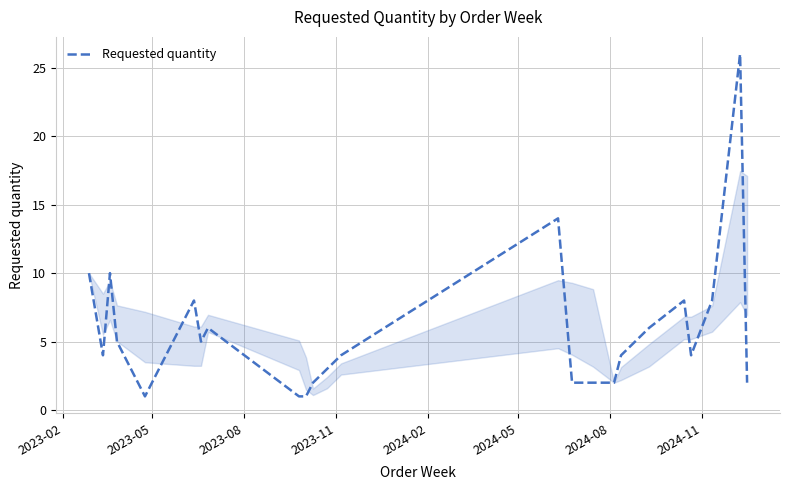

What is the greatest value displayed?

26